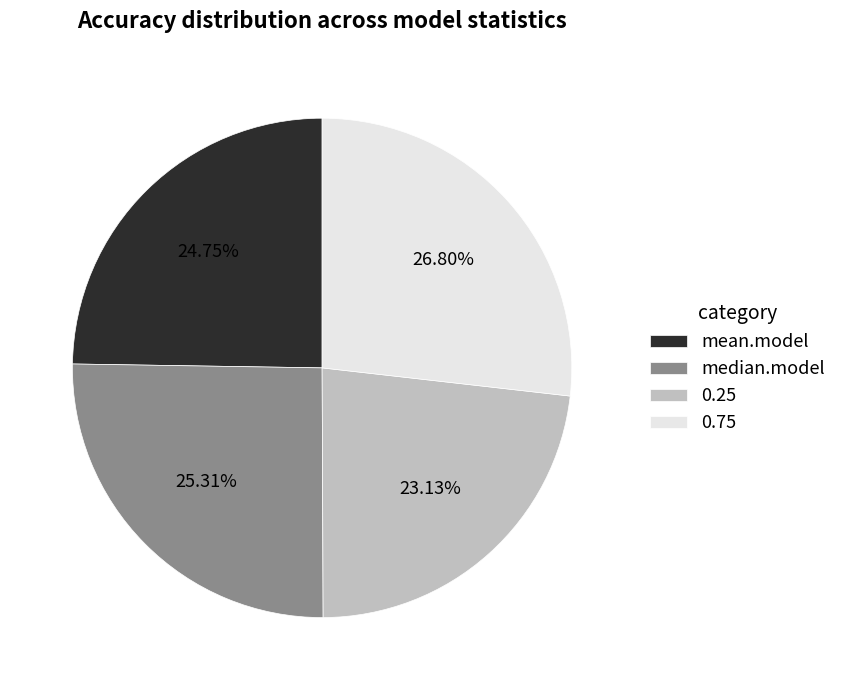

Is 0.75 the majority of the pie?

No